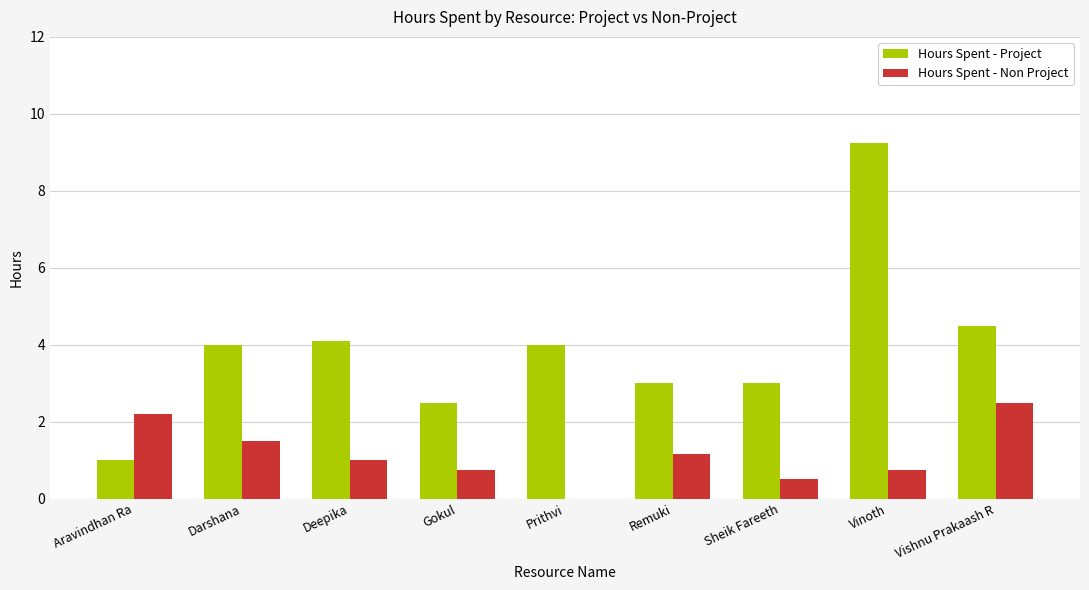

What is the spread (max minus min) of values at Vishnu Prakaash R?

2.0